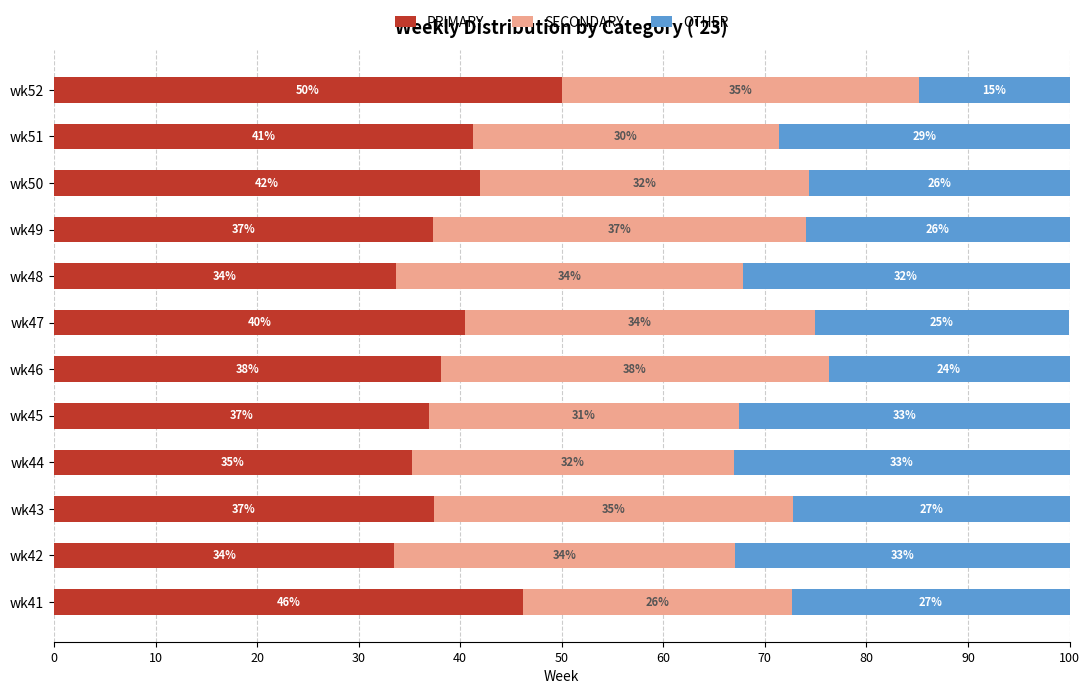

What are all the series names shown in the legend?

PRIMARY, SECONDARY, OTHER